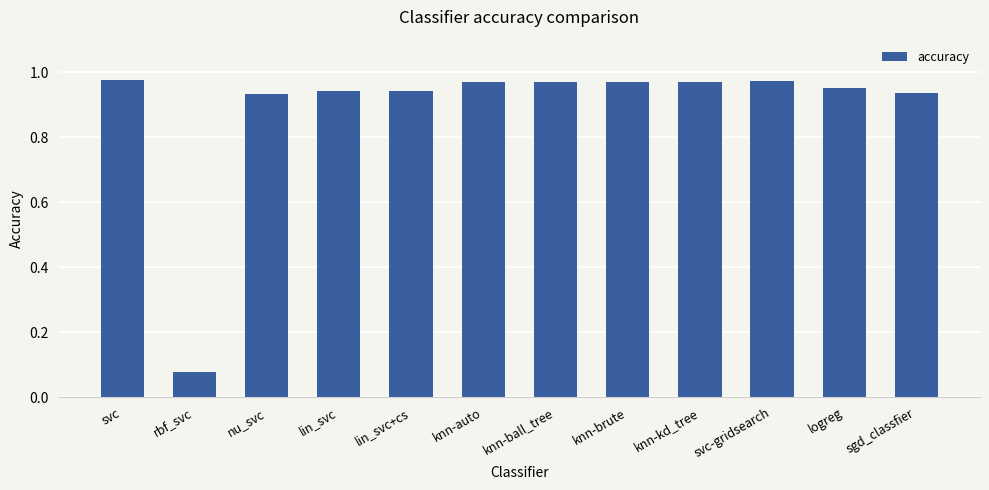

Where is the data nearest to the value 0?

rbf_svc